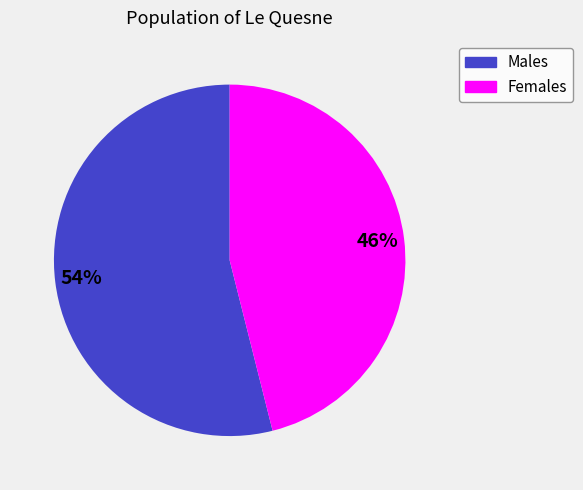

Is there a majority slice in this chart?

Yes